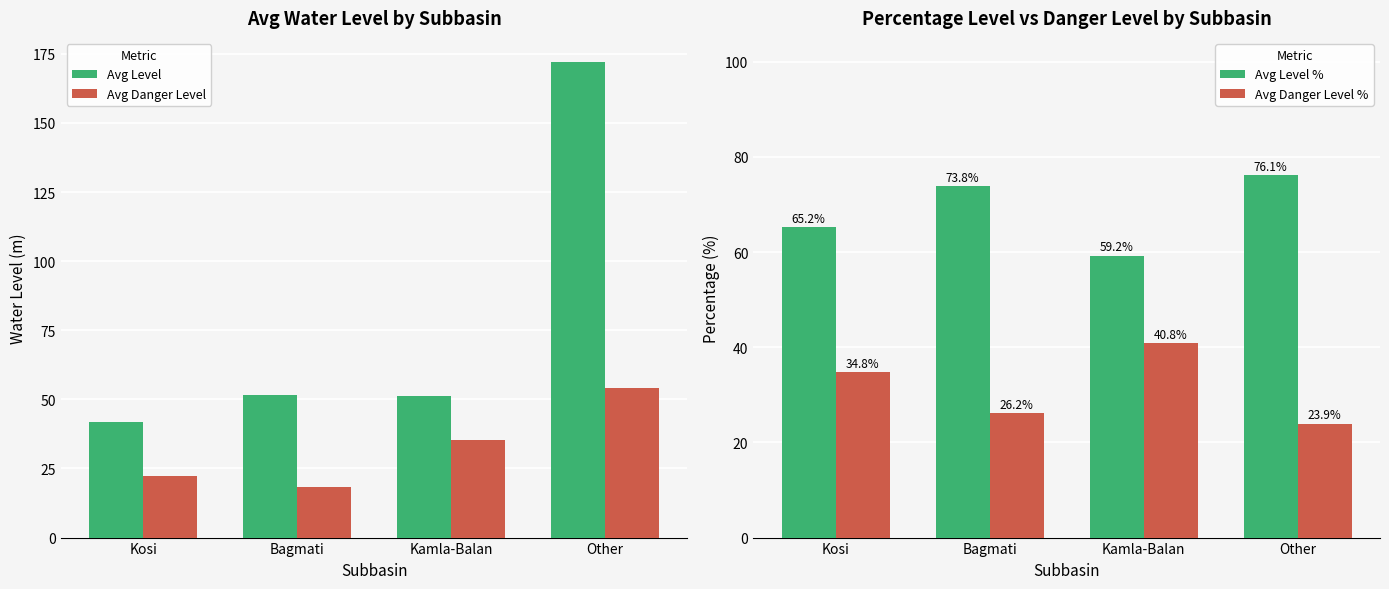

What is the greatest value displayed?

172.1